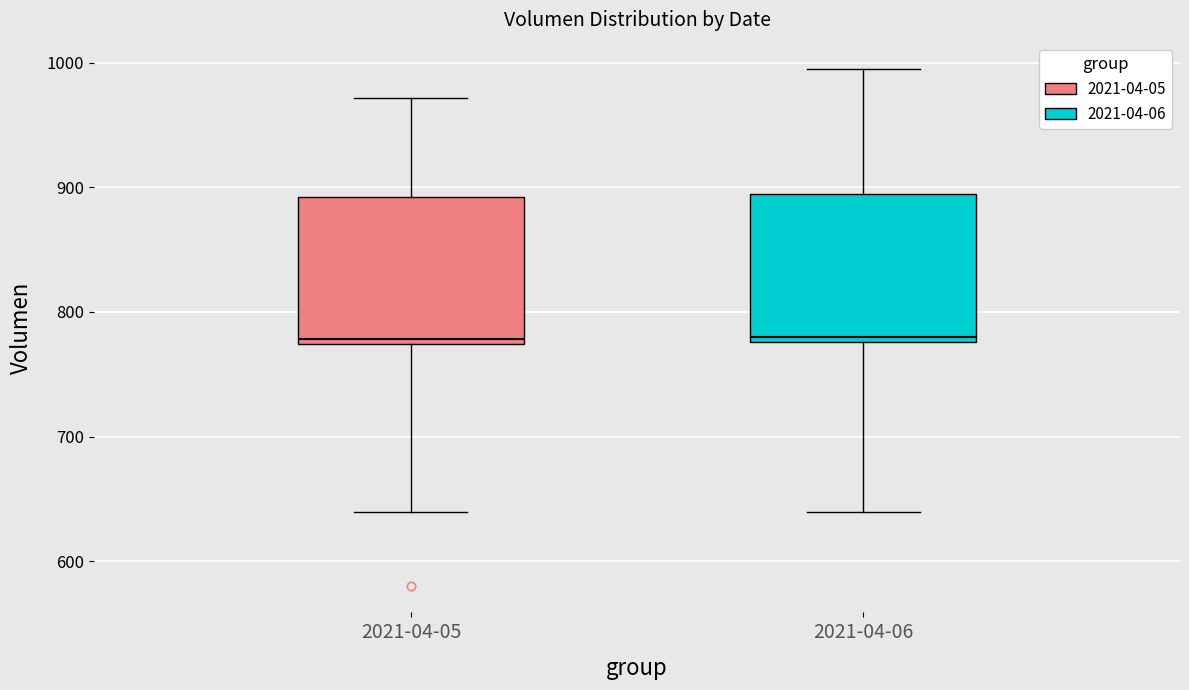

Where does the median line of the box for 2021-04-05 sit on the y-axis? The values are not printed on the chart, so give them approximately, as read against the axis.

780